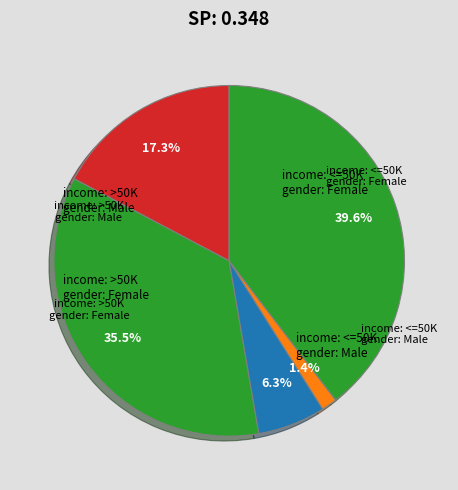

How many segments does this pie chart have?

5